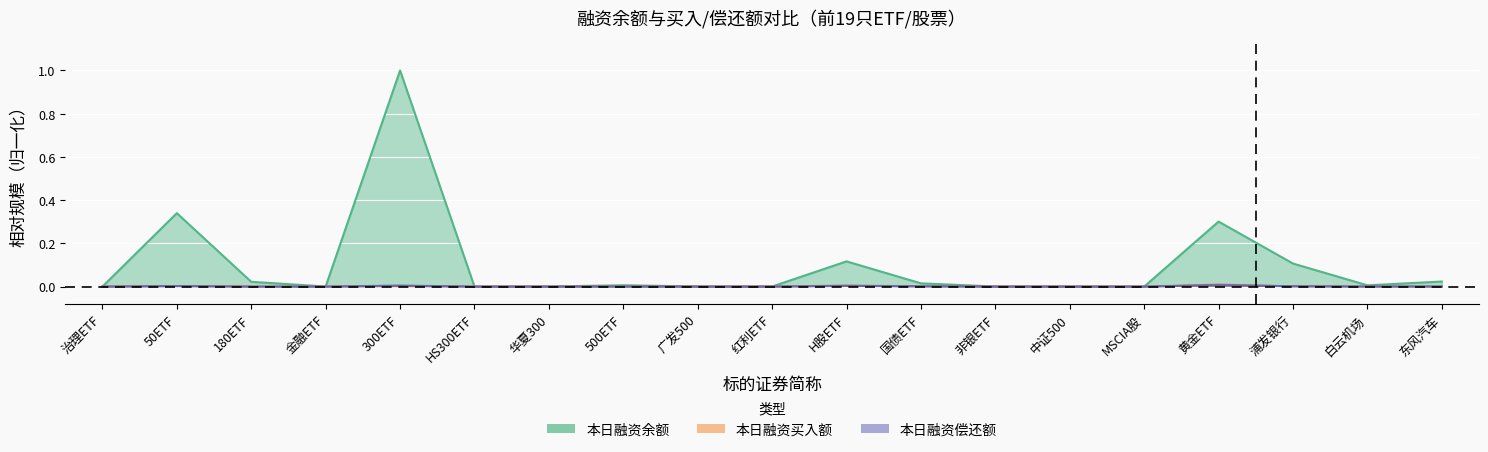

Reading left to right, what are all the values shown in this chart?

本日融资余额(元): 治理ETF=0.0	50ETF=0.3	180ETF=0.0	金融ETF=0.0	300ETF=1.0	HS300ETF=0.0	华夏300=0.0	500ETF=0.0	广发500=0.0	红利ETF=0.0	H股ETF=0.1	国债ETF=0.0	非银ETF=0.0	中证500=0.0	MSCIA股=0.0	黄金ETF=0.3	浦发银行=0.1	白云机场=0.0	东风汽车=0.0
本日融资买入额(元): 治理ETF=0.0	50ETF=0.0	180ETF=0.0	金融ETF=0.0	300ETF=0.0	HS300ETF=0.0	华夏300=0.0	500ETF=0.0	广发500=0.0	红利ETF=0.0	H股ETF=0.0	国债ETF=0.0	非银ETF=0.0	中证500=0.0	MSCIA股=0.0	黄金ETF=0.0	浦发银行=0.0	白云机场=0.0	东风汽车=0.0
本日融资偿还额(元): 治理ETF=0.0	50ETF=0.0	180ETF=0.0	金融ETF=0.0	300ETF=0.0	HS300ETF=0.0	华夏300=0.0	500ETF=0.0	广发500=0.0	红利ETF=0.0	H股ETF=0.0	国债ETF=0.0	非银ETF=0.0	中证500=0.0	MSCIA股=0.0	黄金ETF=0.0	浦发银行=0.0	白云机场=0.0	东风汽车=0.0